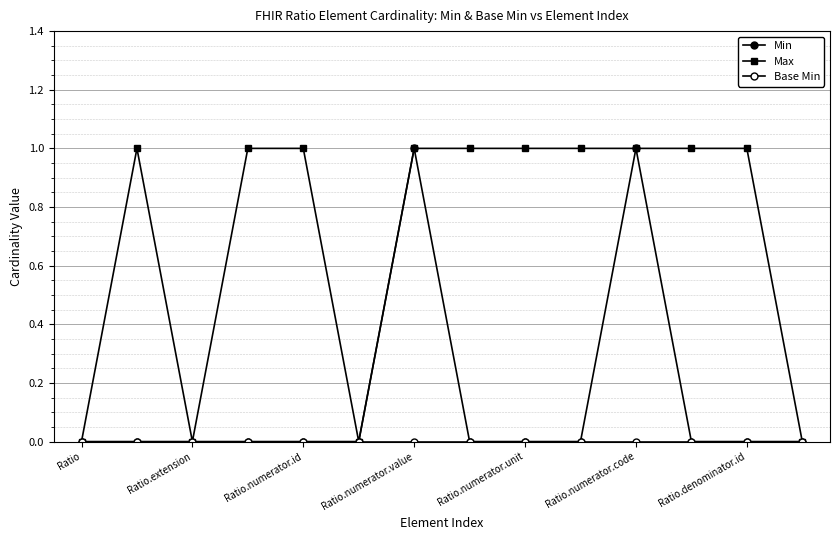

True or false: Max and Base Min intersect in this chart.

False